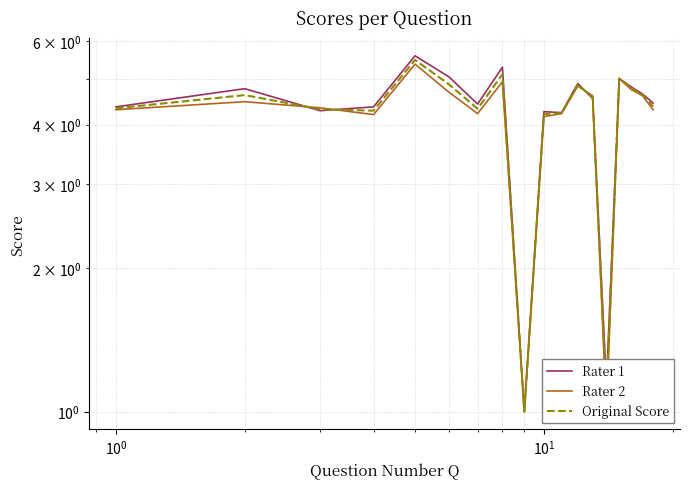

Which series has the largest total across all categories?

Rater 1